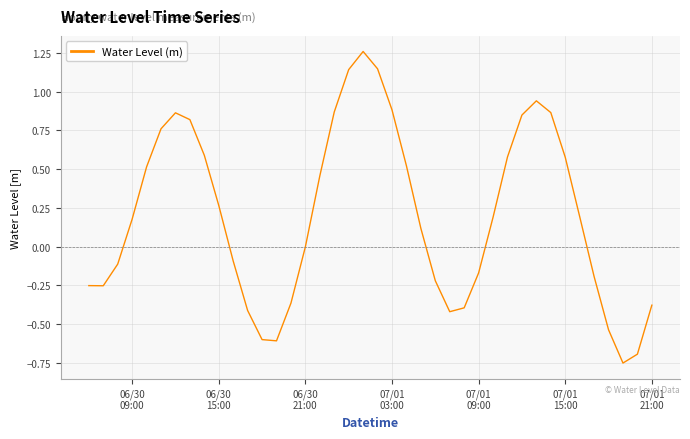

What is the difference between the maximum and minimum values?

2.0